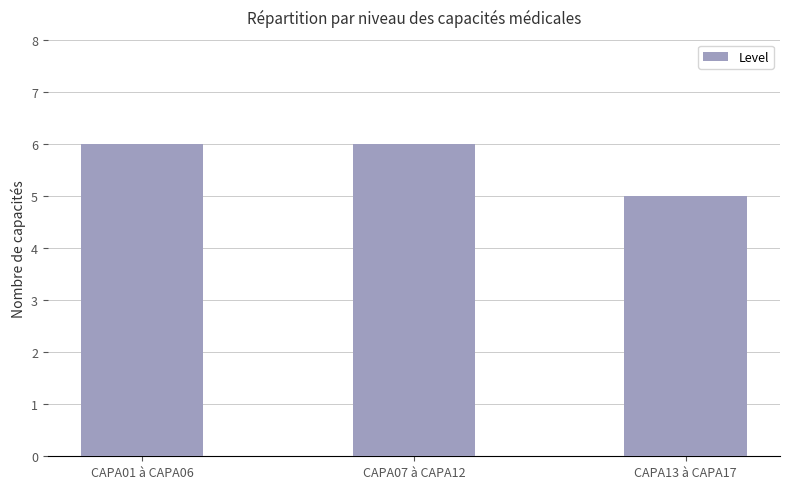

Reading left to right, list all the values displayed in this chart.

CAPA01 à CAPA06=6	CAPA07 à CAPA12=6	CAPA13 à CAPA17=5